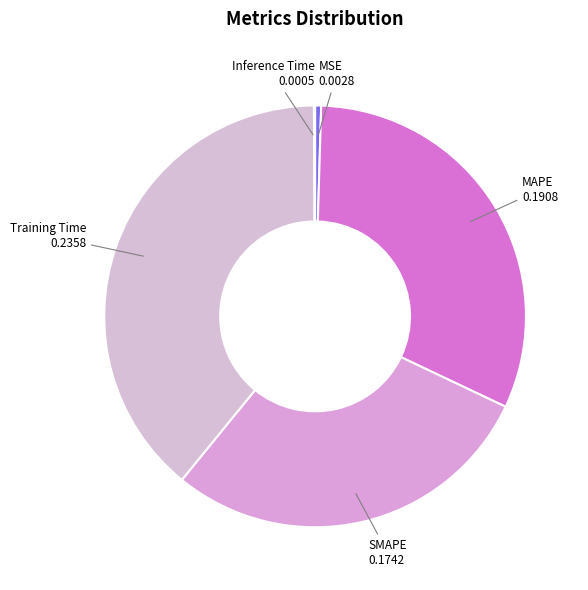

What is the largest slice in the pie chart?

Training Time